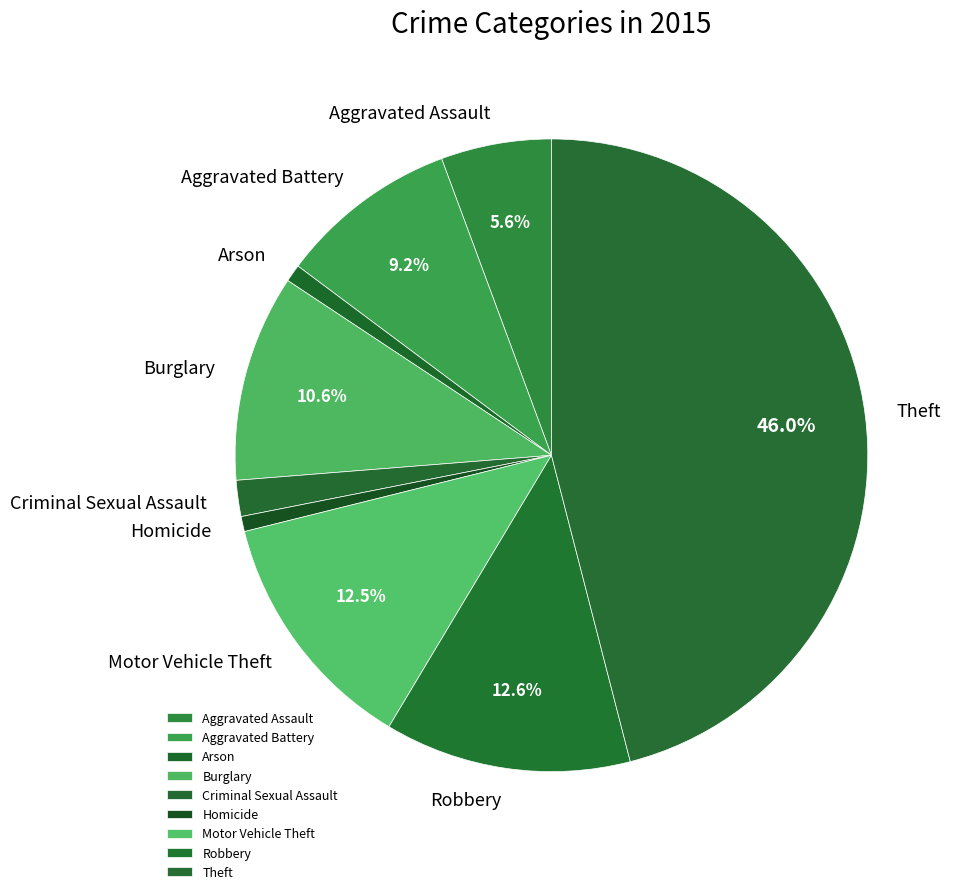

Is it true that Criminal Sexual Assault is 2% of the pie?

True